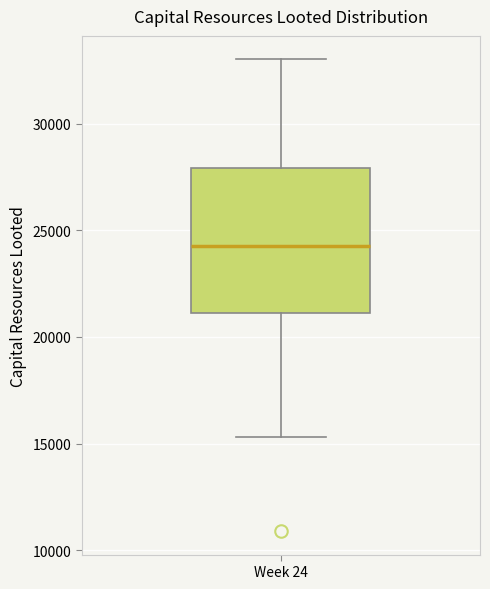

Read this box plot against the y-axis: the position of the median line, the range covered by the box, and the ends of both whiskers. The values are not printed on the chart, so give them approximately, as read against the axis.

median 24500, box 21000 to 28000, whiskers 15500 to 33000